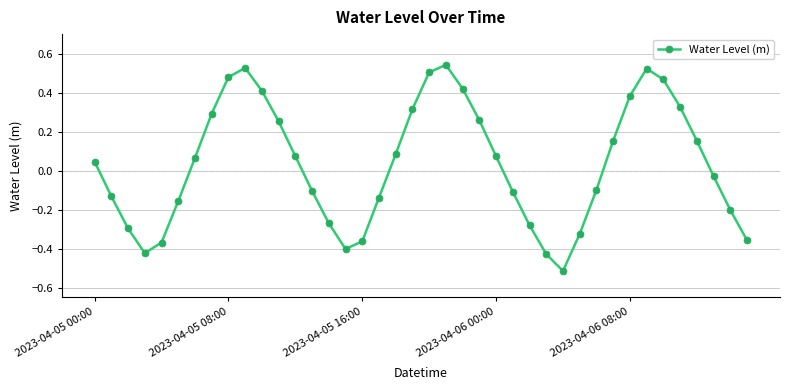

How many interior local peaks (higher than both neighbors) does the data have?

3